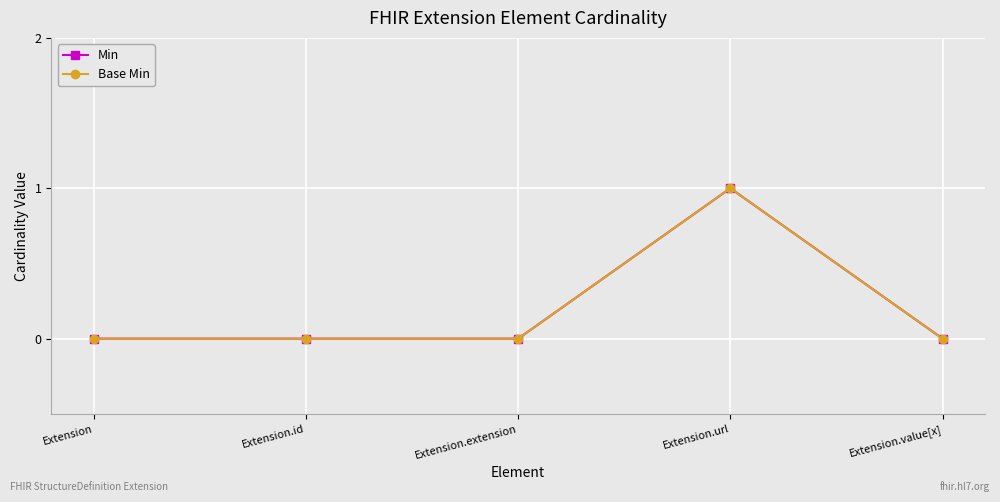

Where is the first local maximum for Base Min?

Extension.url